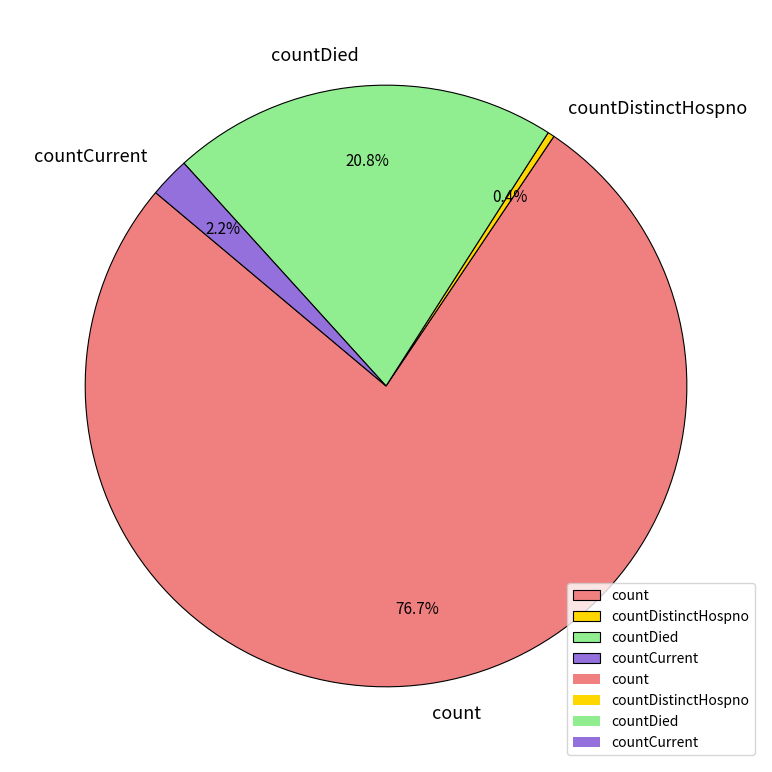

Which slice is the largest?

count